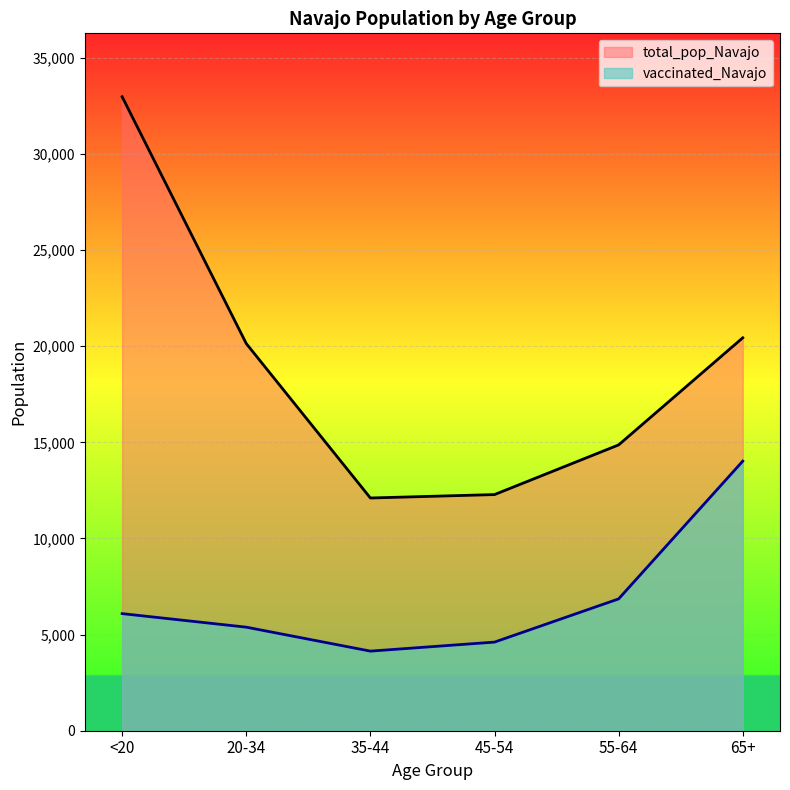

What is the label of the 5th point from the right?

20-34